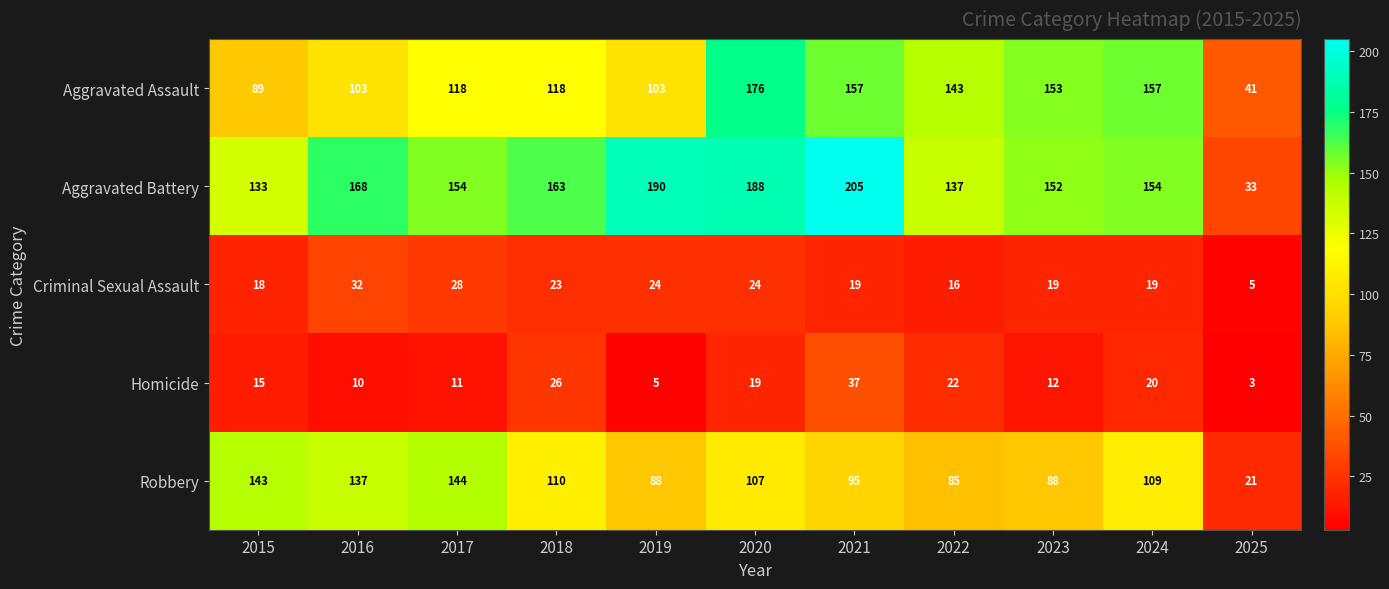

Is it true that Robbery equals 92 at 2015?

False